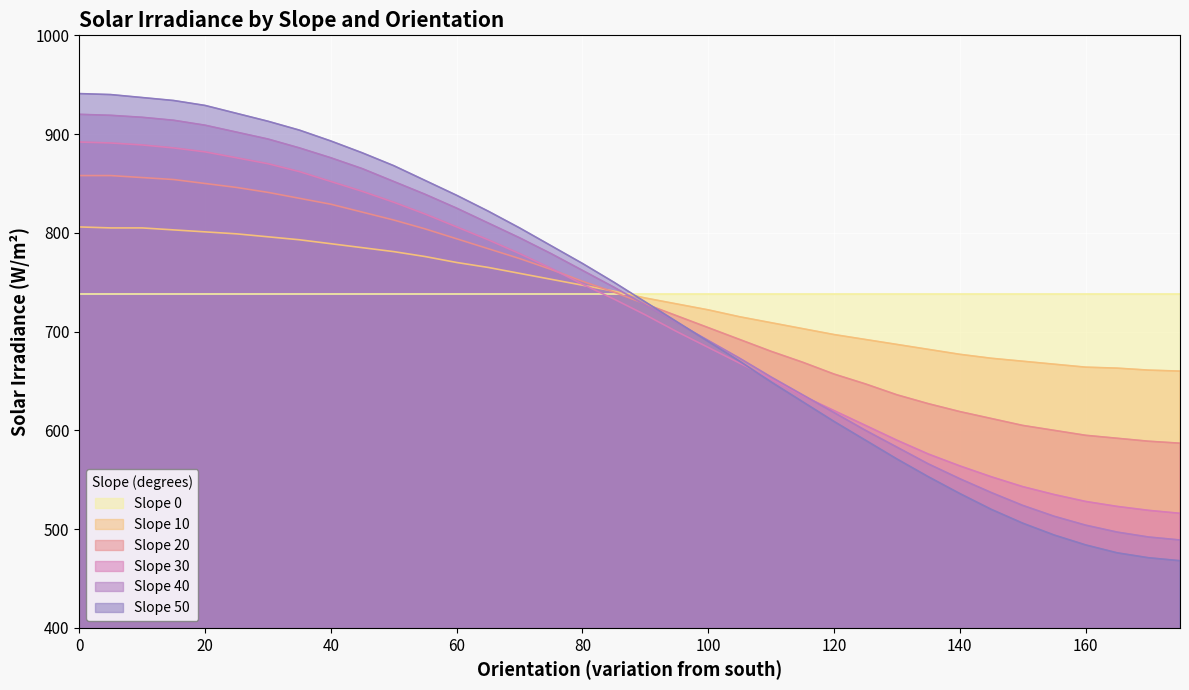

What are all the series names shown in the legend?

Slope 0, Slope 10, Slope 20, Slope 30, Slope 40, Slope 50